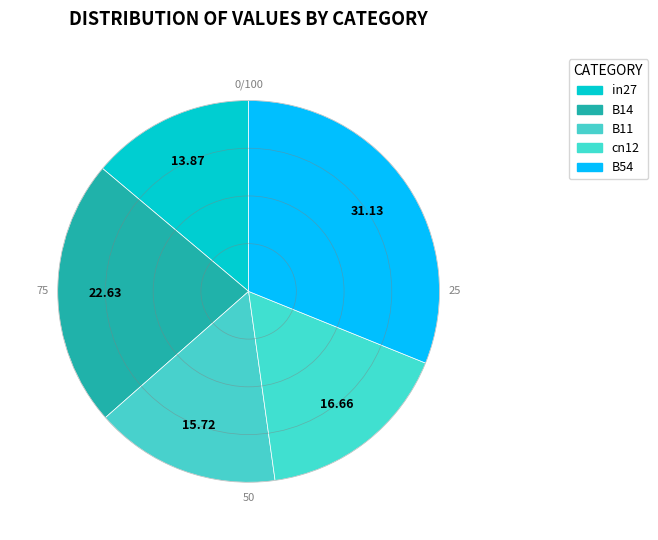

How many segments does this pie chart have?

5